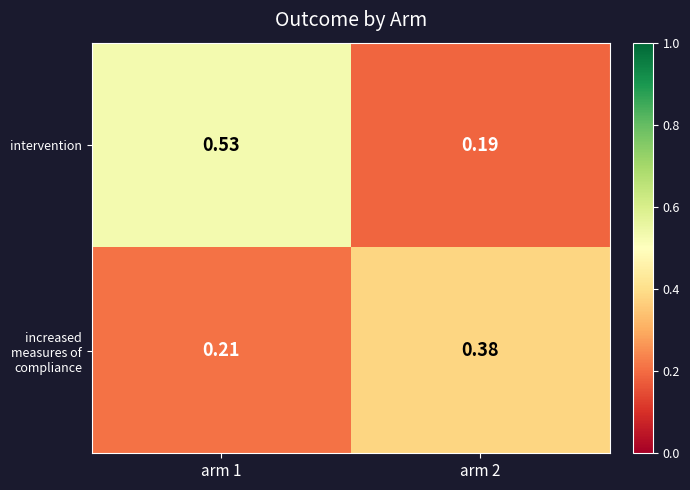

At arm 1, list the series in order from largest to smallest.

intervention, increased measures of compliance